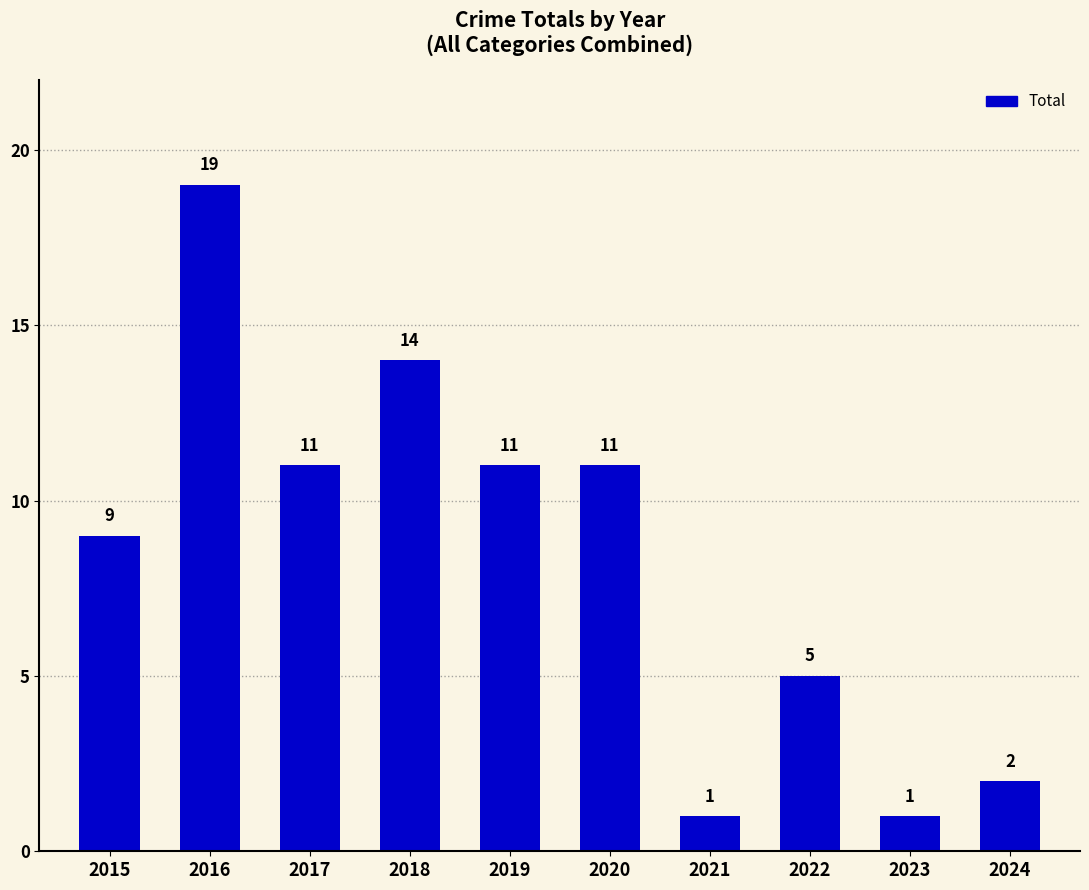

What is the change in value from 2022 to 2023?

-4